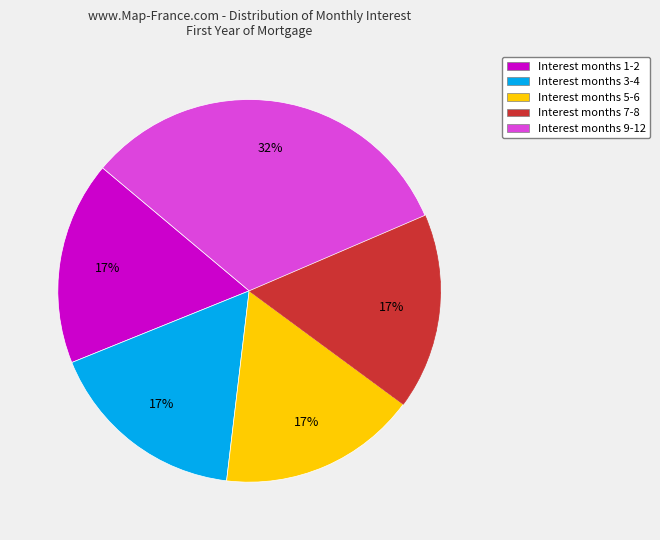

How many segments does this pie chart have?

5